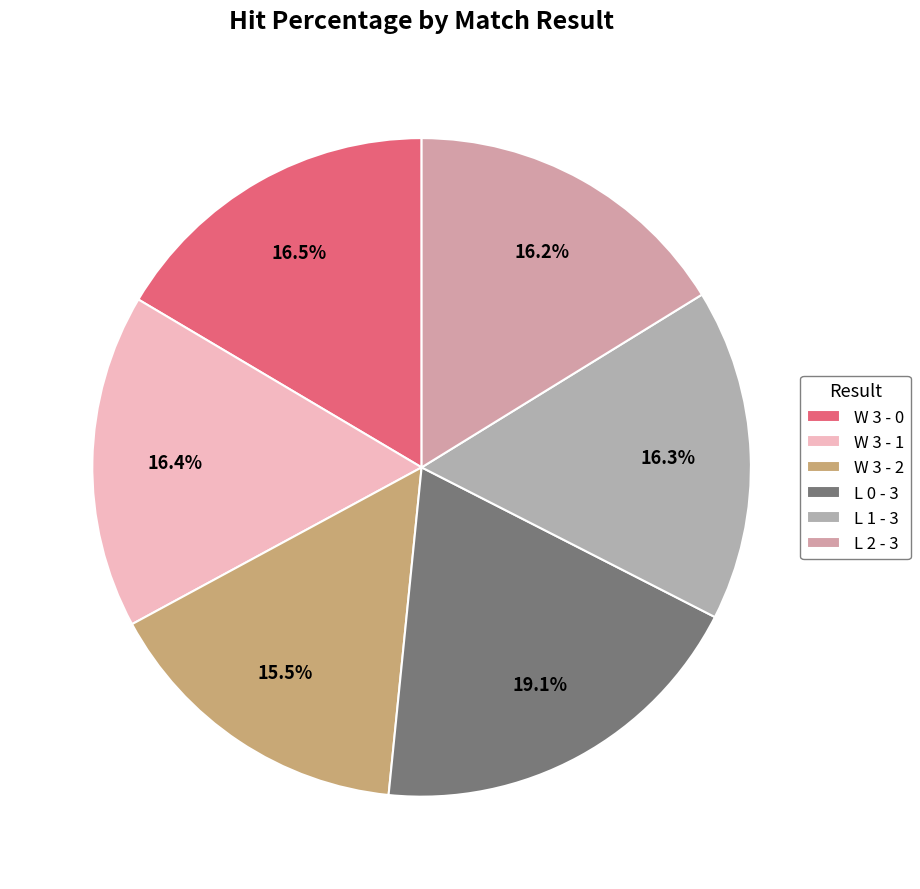

What is the largest slice in the pie chart?

L 0 - 3